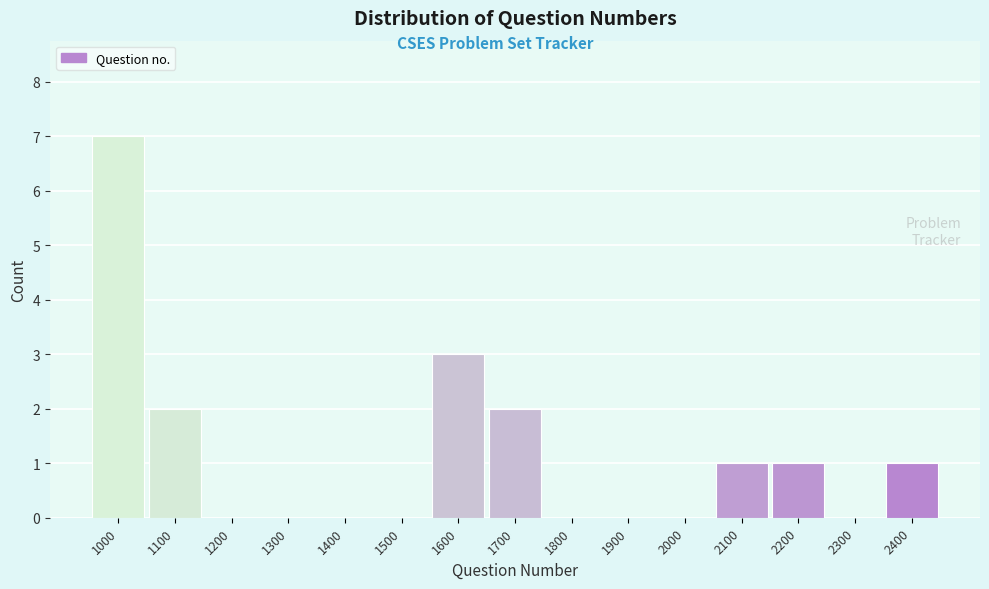

Reading left to right, transcribe all the data shown in this chart.

1000=7	1100=2	1200=0	1300=0	1400=0	1500=0	1600=3	1700=2	1800=0	1900=0	2000=0	2100=1	2200=1	2300=0	2400=1